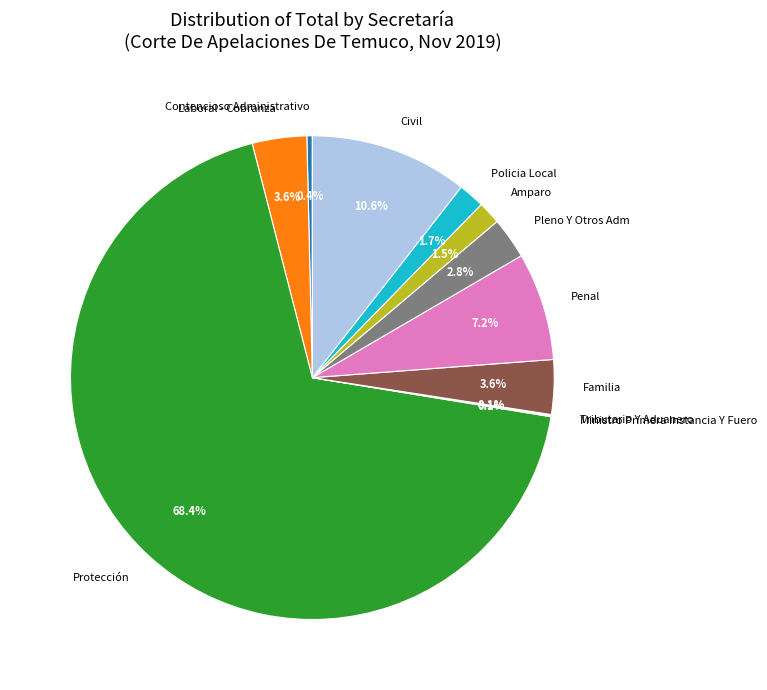

What is the majority slice?

Protección